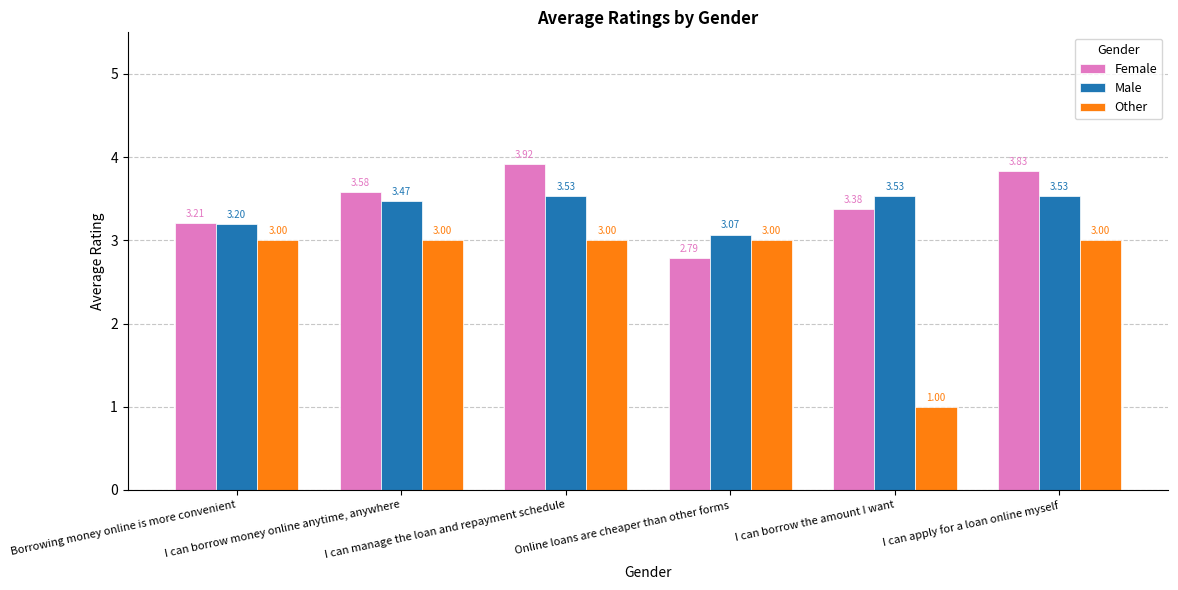

Are the bars horizontal?

No